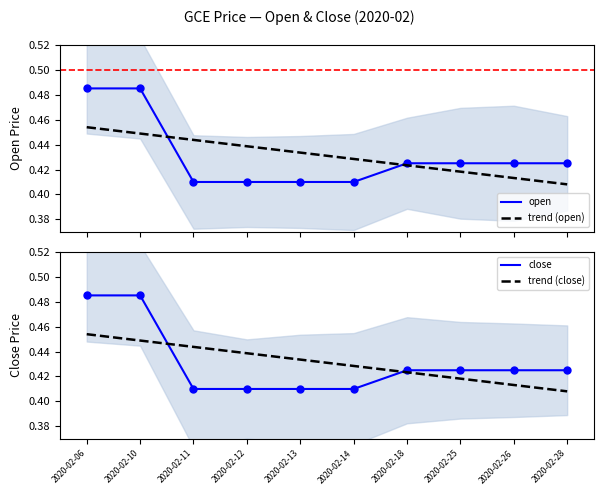

At which category does the chart reach its peak across all series?

2020-02-06